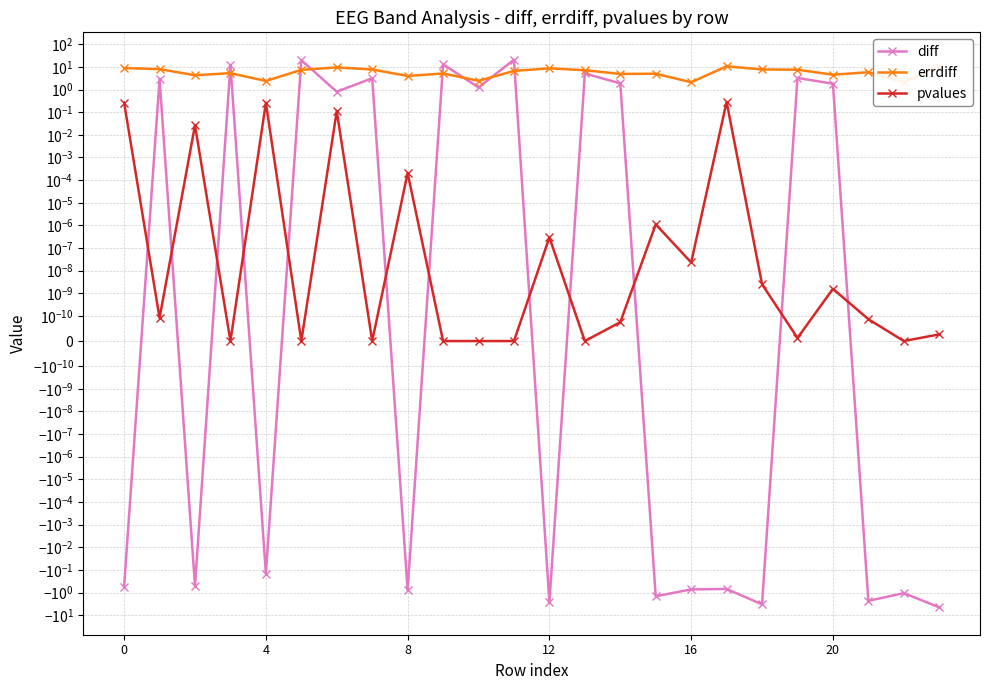

What is the difference between the errdiff values at 19 and 15?

2.5